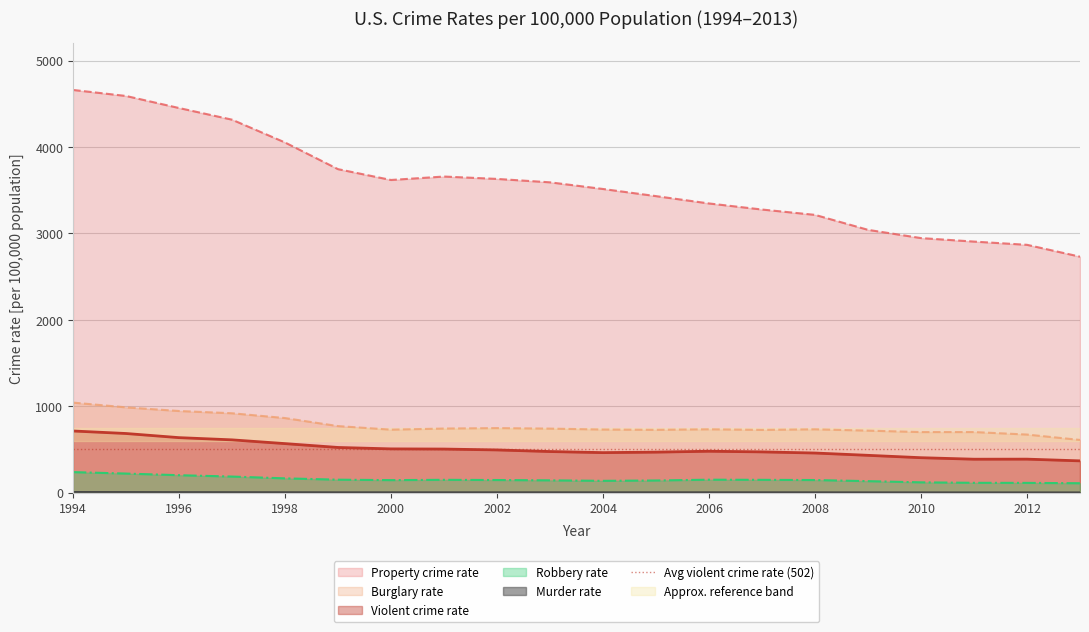

List the labels in order of Burglary rate value, smallest first.

2013, 2012, 2010, 2011, 2009, 2007, 2005, 2000, 2004, 2008, 2006, 2003, 2001, 2002, 1999, 1998, 1997, 1996, 1995, 1994